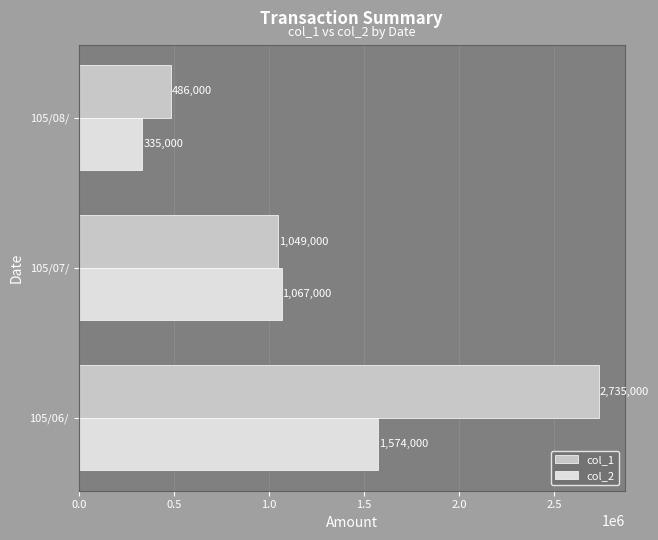

What is the average value of the col_1 series?

1423333